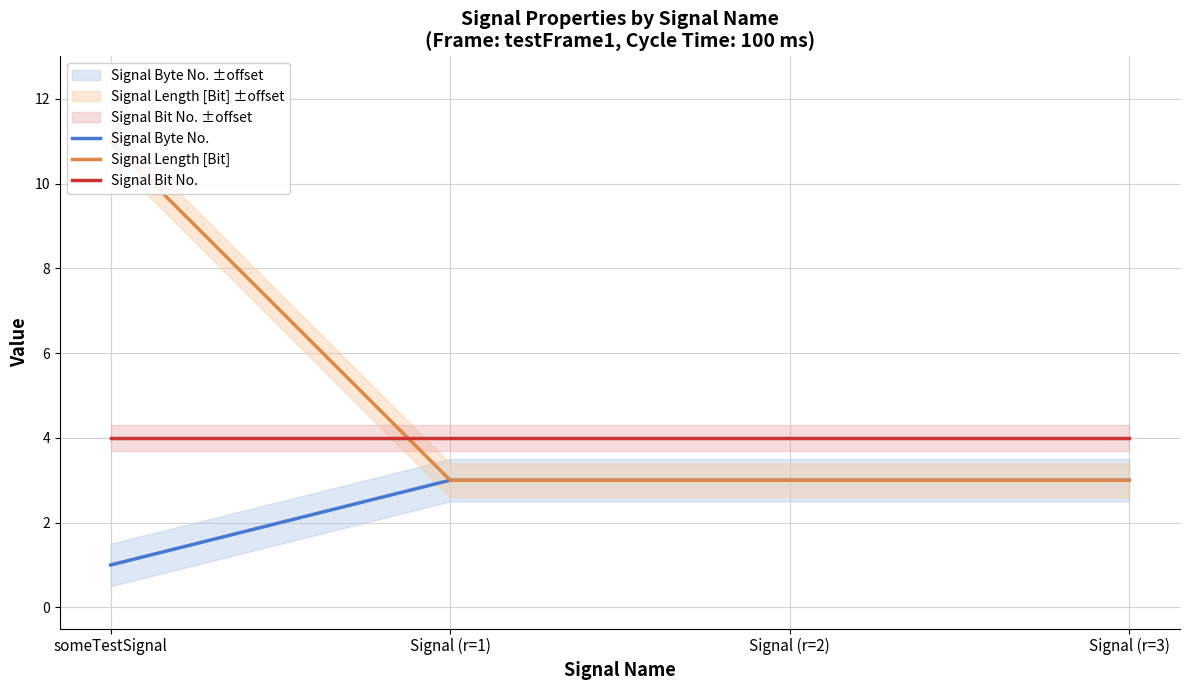

What is the total value across all series at someTestSignal?

16